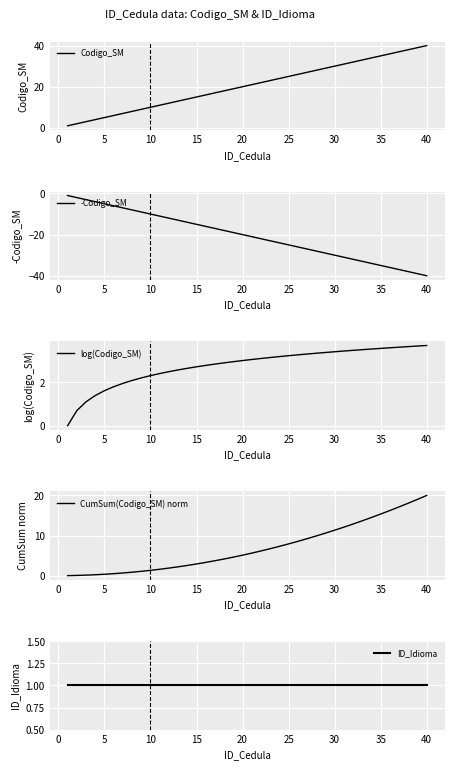

Which category has the highest value in the Codigo_SM series?

40